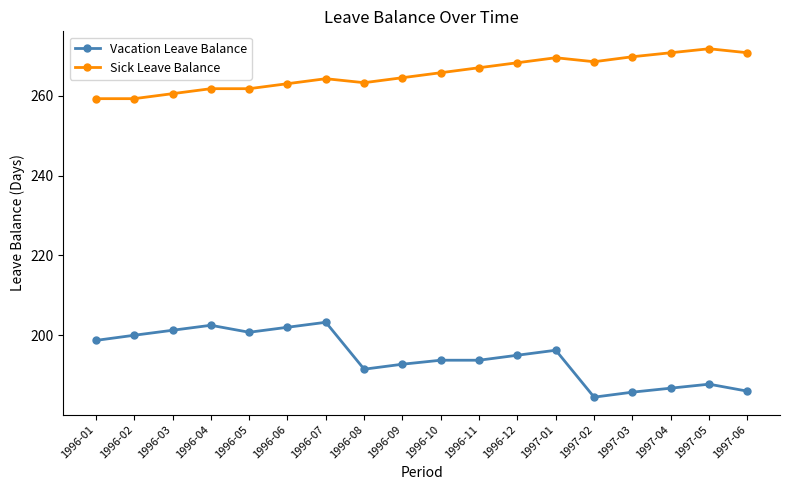

What is the label of the 13th point from the left?

1997-01